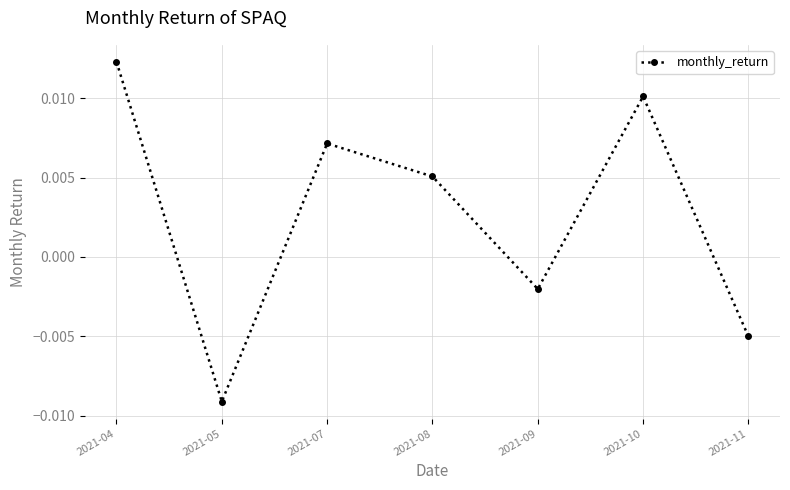

List the labels in order of value, smallest first.

2021-05, 2021-11, 2021-09, 2021-08, 2021-07, 2021-10, 2021-04